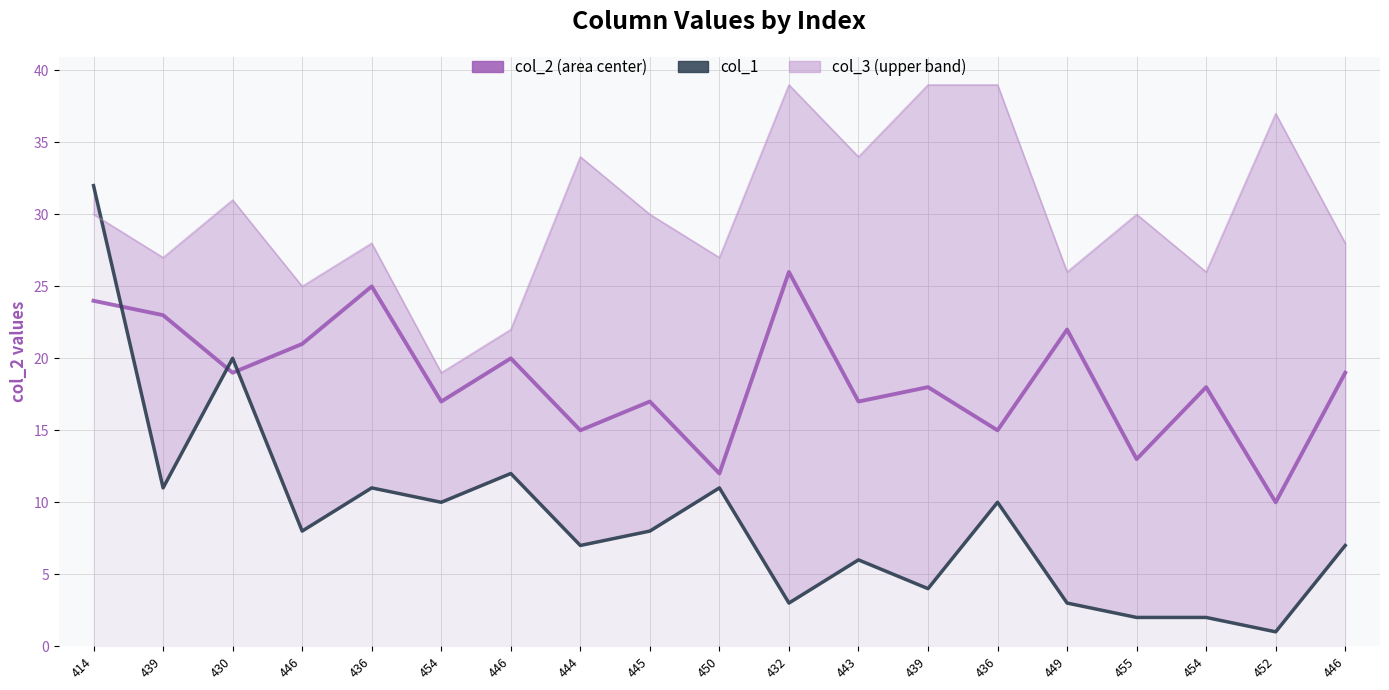

At which label does col_2 reach its peak?

432